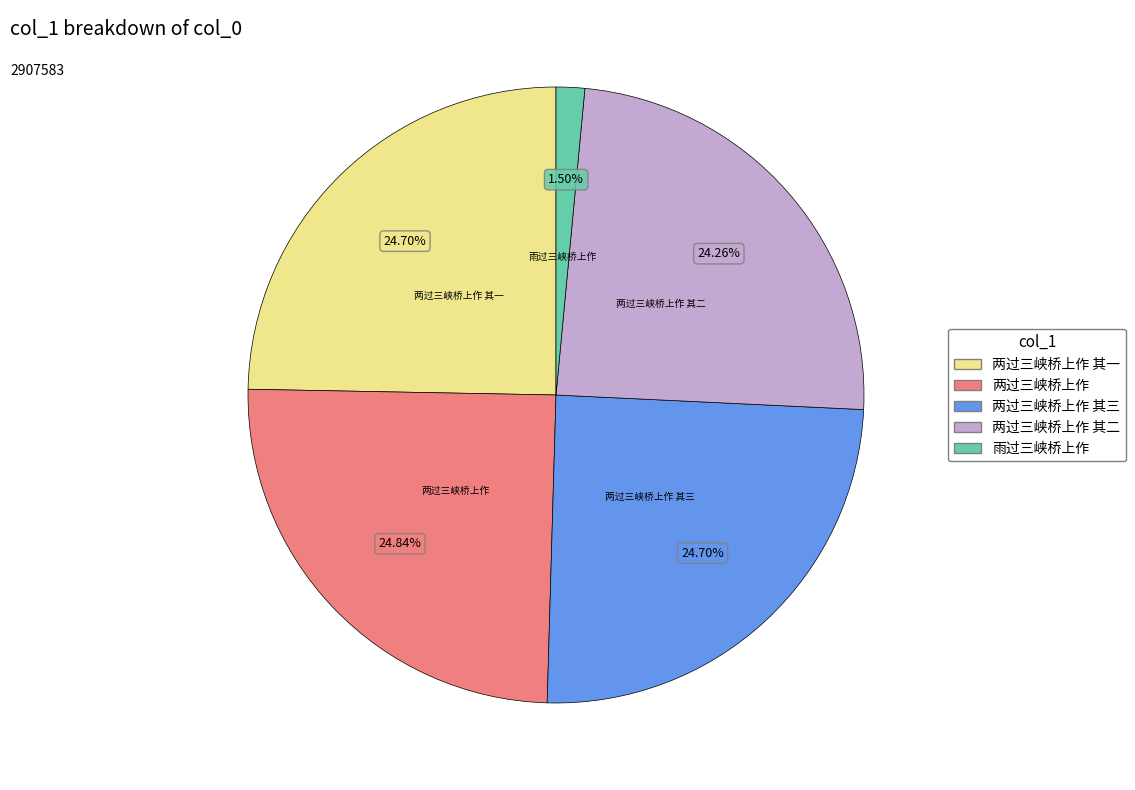

Does 两过三峡桥上作 其二 account for over 50% of the chart?

No